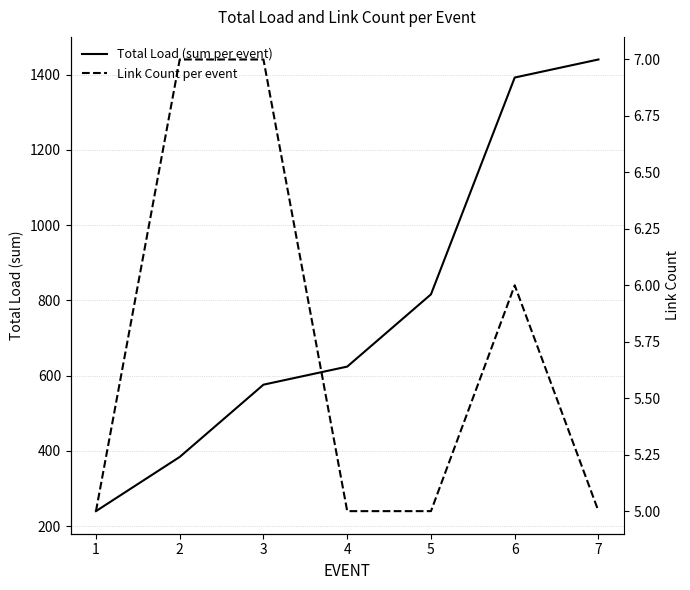

True or false: Total Load (sum per event) and Link Count per event intersect in this chart.

False